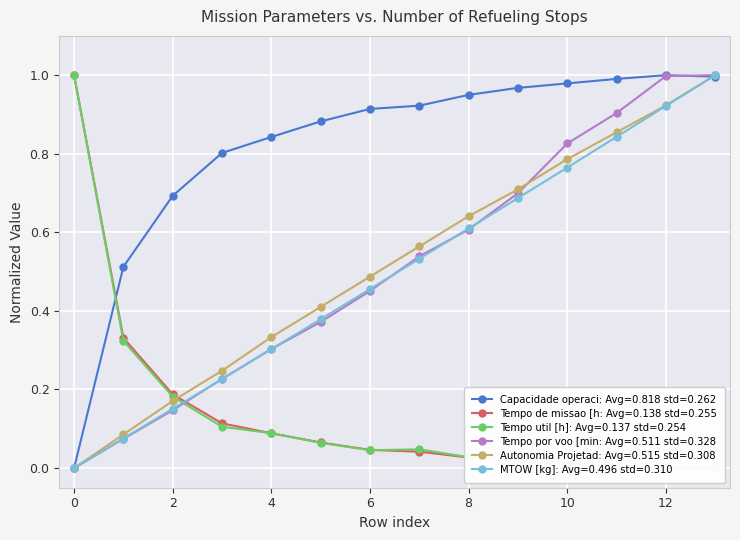

Rank the categories by Tempo por voo [min] value from highest to lowest.

13, 12, 11, 10, 9, 8, 7, 6, 5, 4, 3, 2, 1, 0